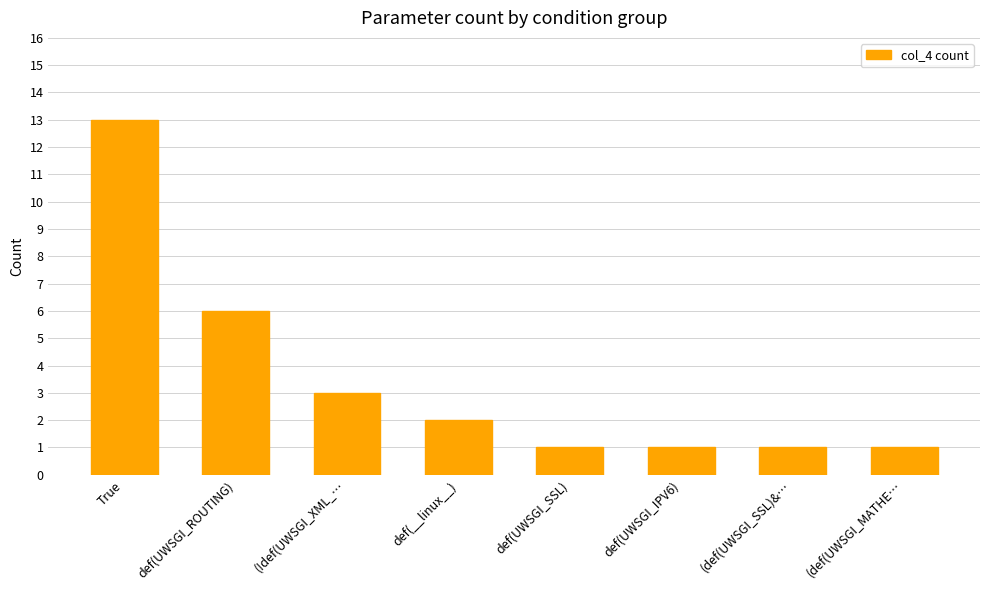

True or false: the data shows 1 at def(UWSGI_IPV6).

True